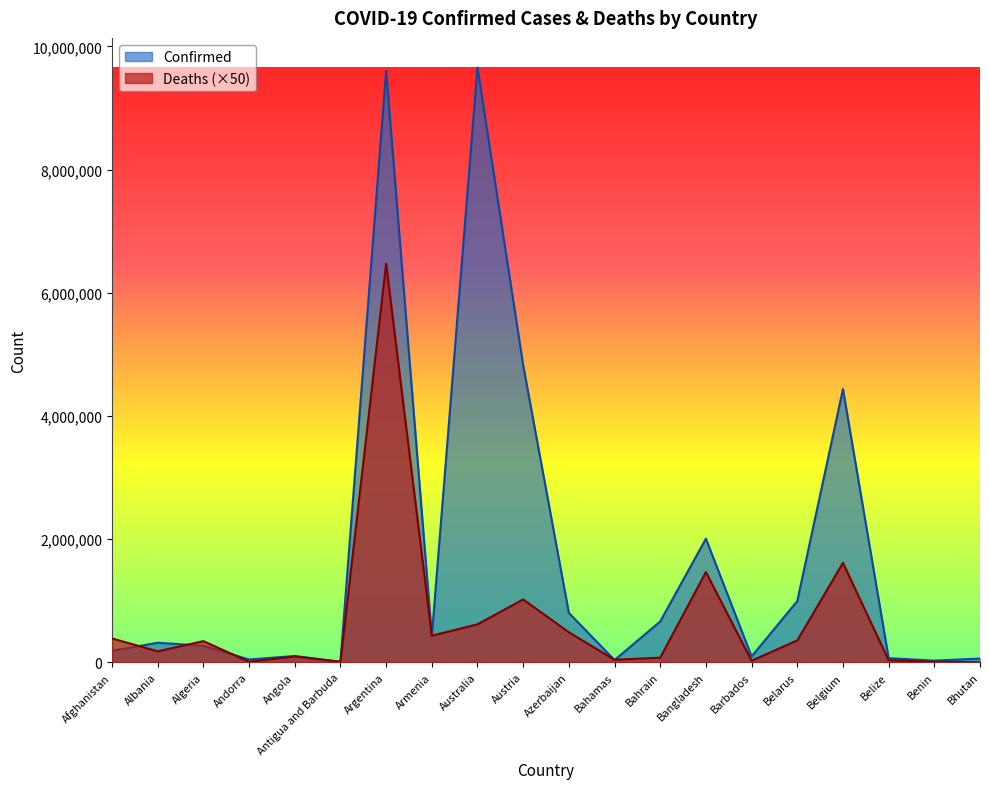

Which series has the largest total across all categories?

Confirmed